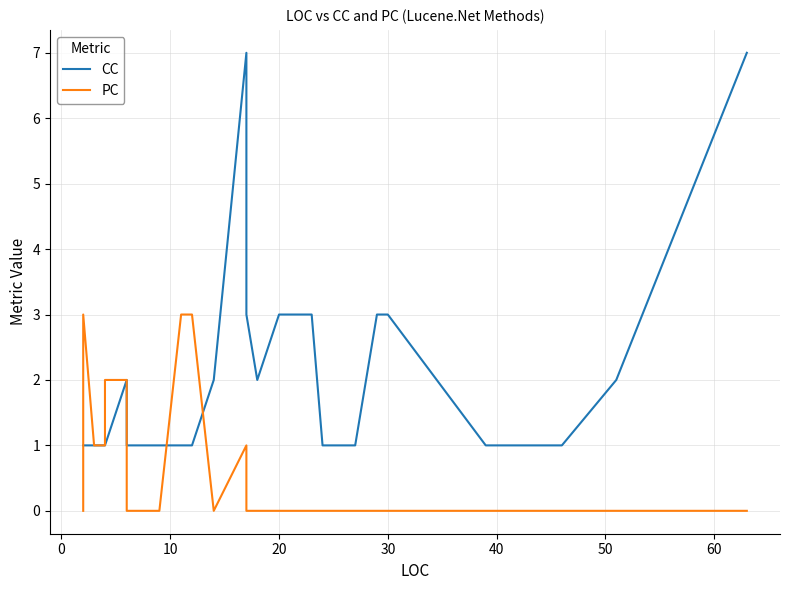

At how many categories does at least one series exceed 0?

40